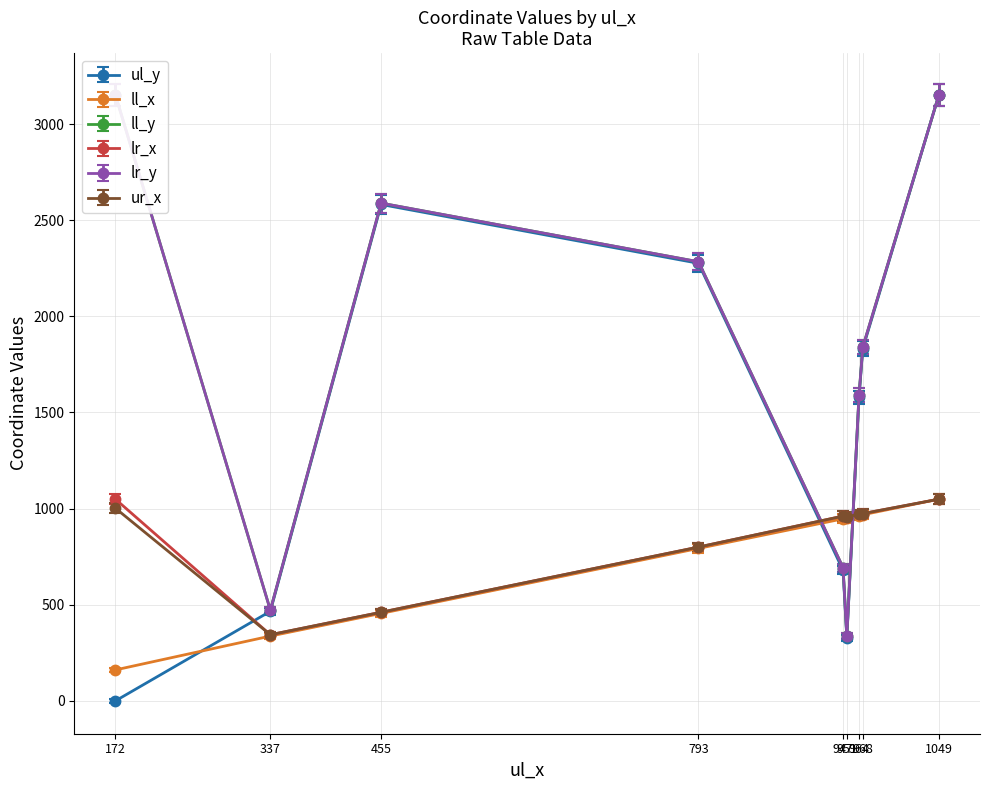

What are all the series names shown in the legend?

ul_y, ll_x, ll_y, lr_x, lr_y, ur_x